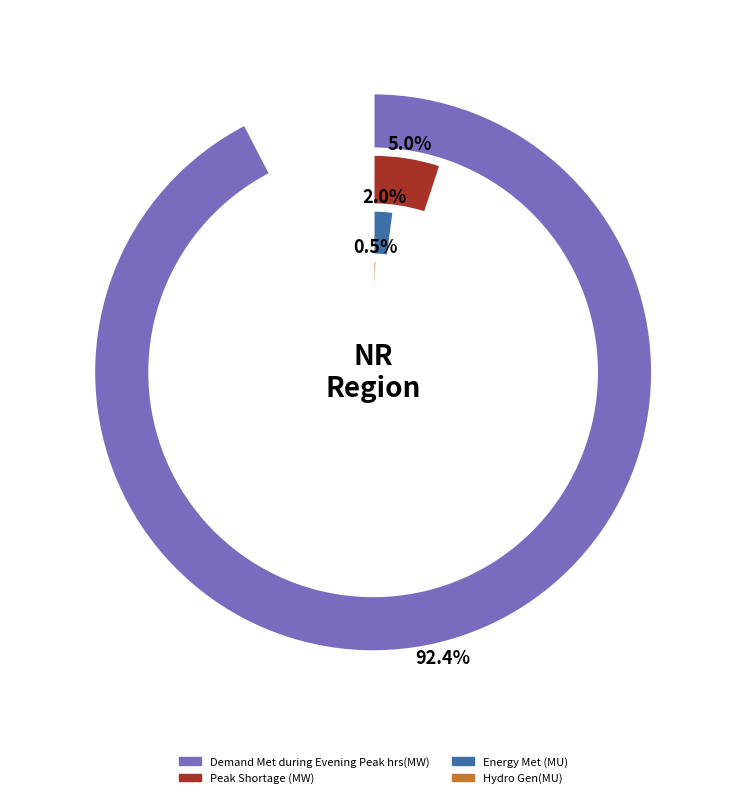

What percentage is the Peak Shortage (MW) slice, to the nearest percent?

5%